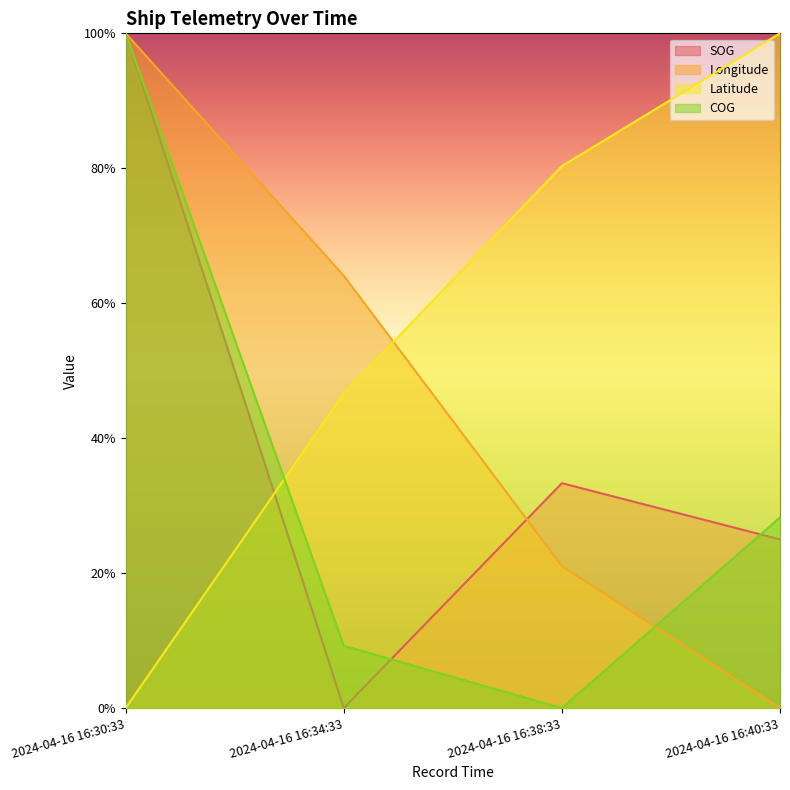

What are all the series names shown in the legend?

SOG, Longitude, Latitude, COG